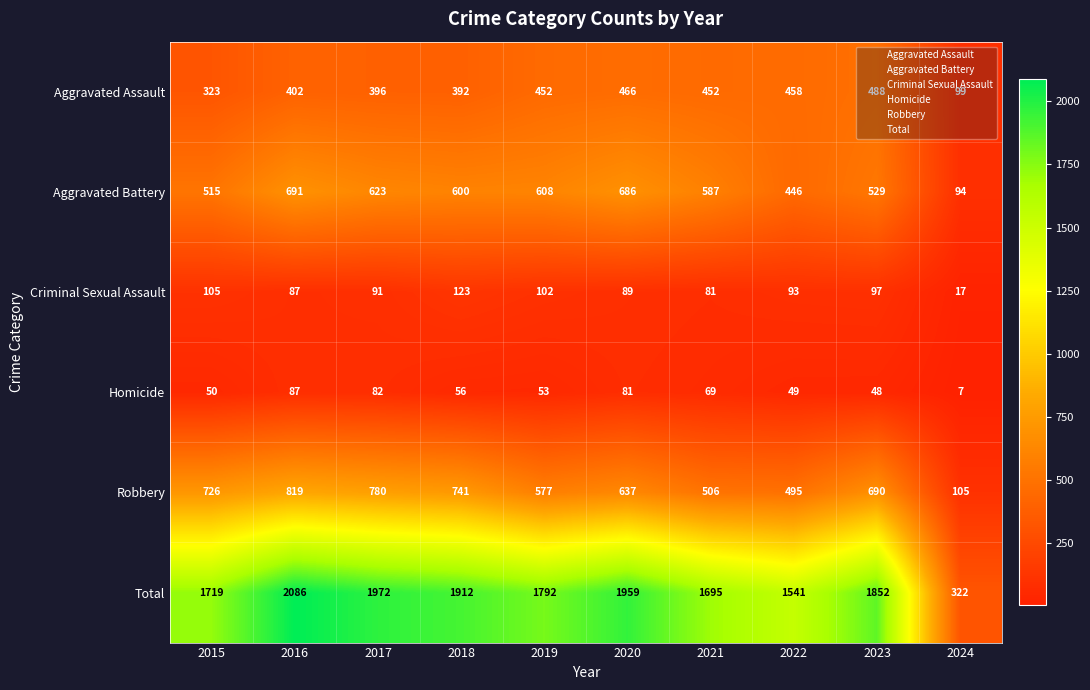

What is the approximate value of Aggravated Assault at 2019, to the nearest 50?

450